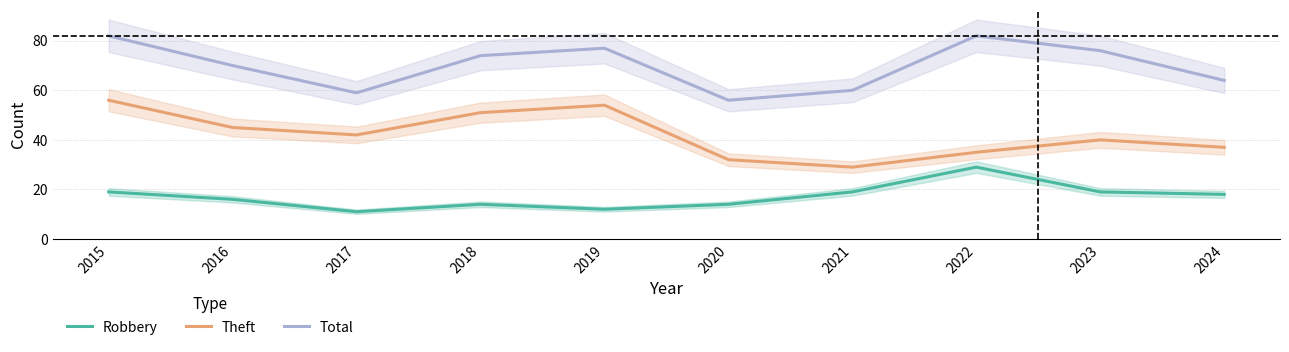

Rank the series by their average value, from highest to lowest.

Total, Theft, Robbery